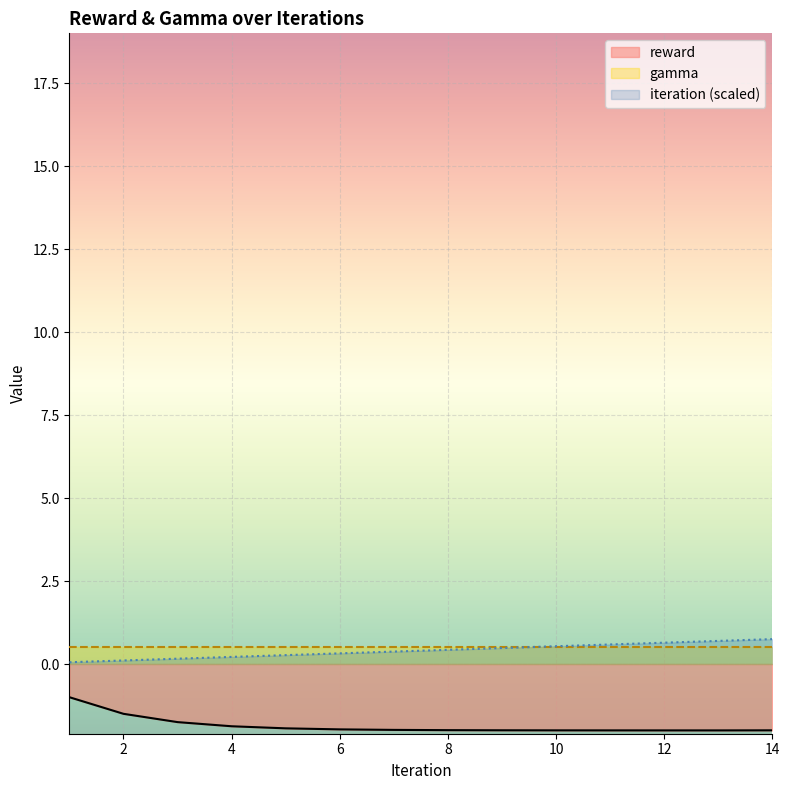

Where is reward nearest to the value -1?

1